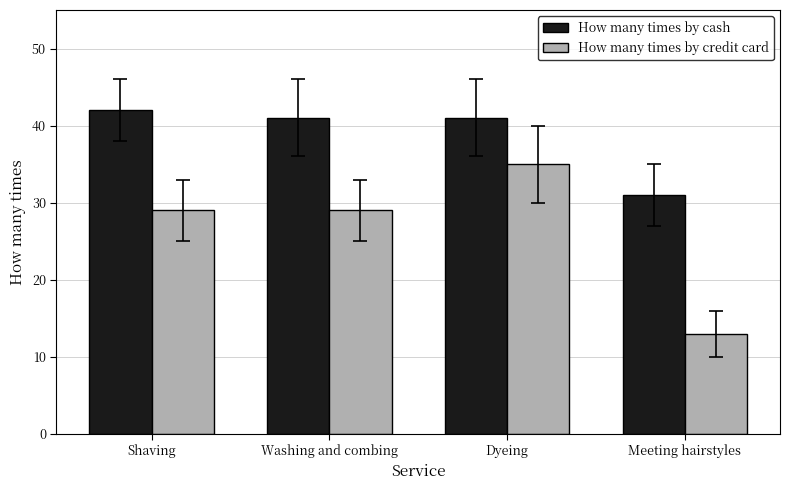

What value does the How many times by credit card series have at Meeting hairstyles?

13